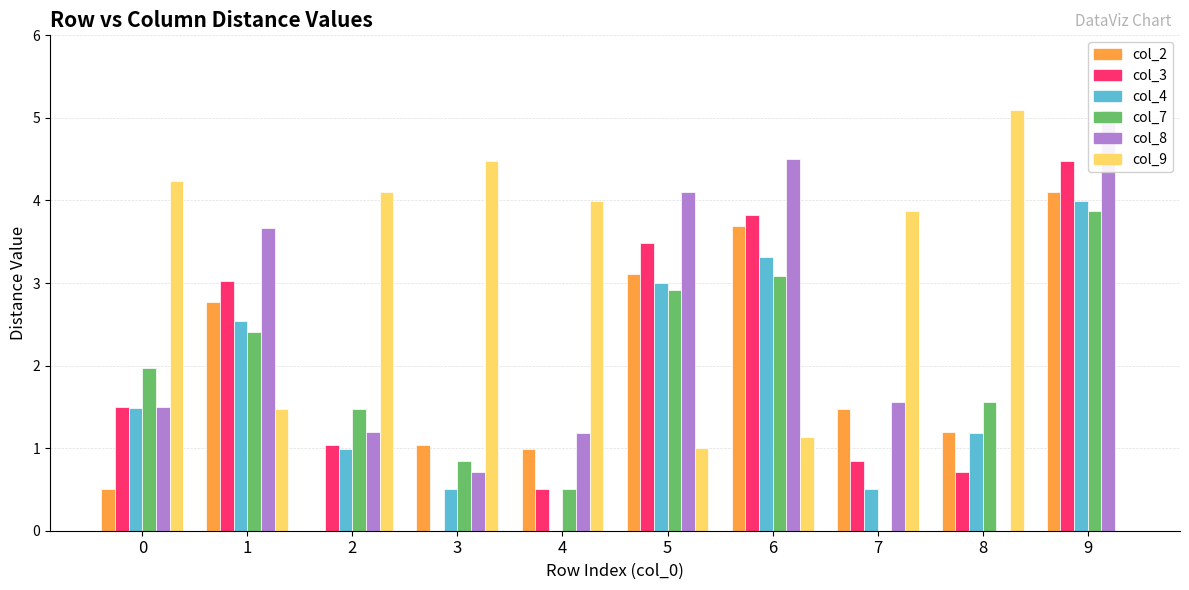

True or false: col_4 has a value of 0.0 at 4.

True